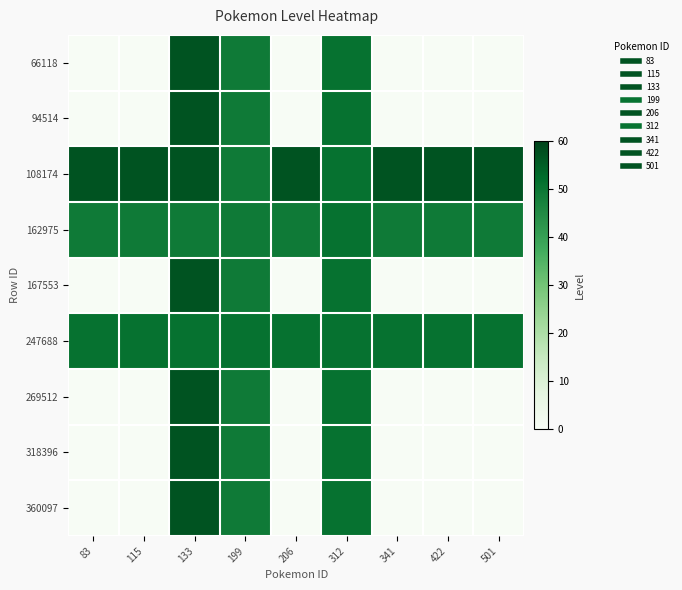

What is the spread (max minus min) of values at 422?

57